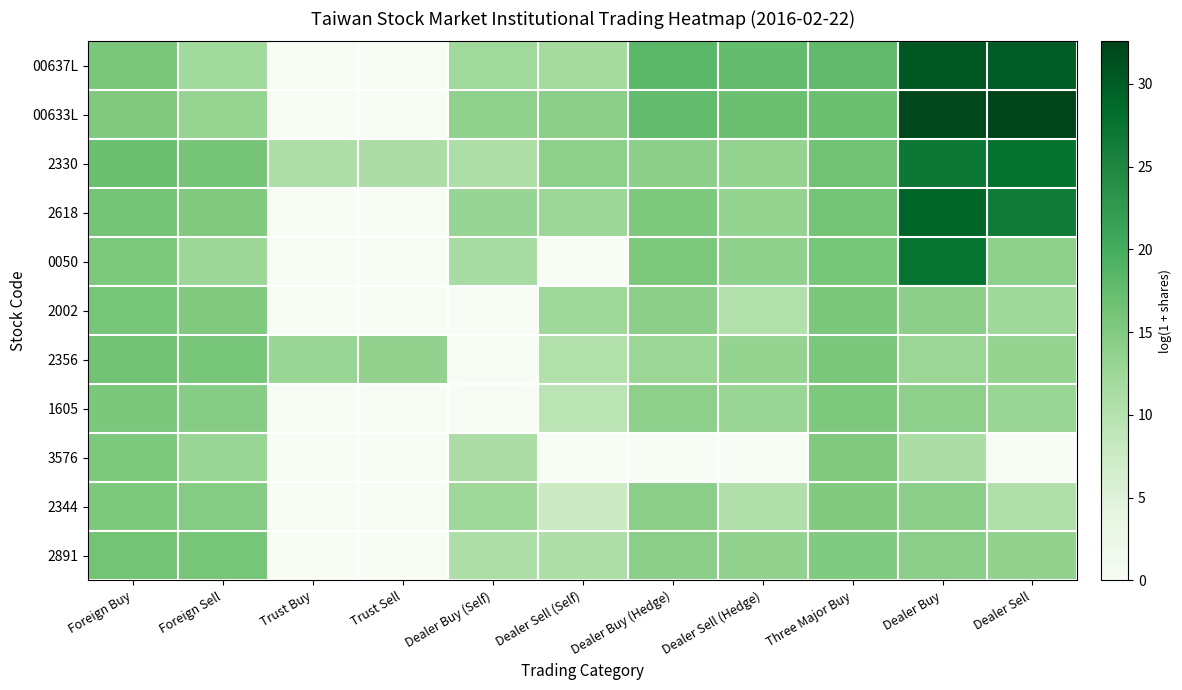

At how many categories does at least one series exceed 2?

11